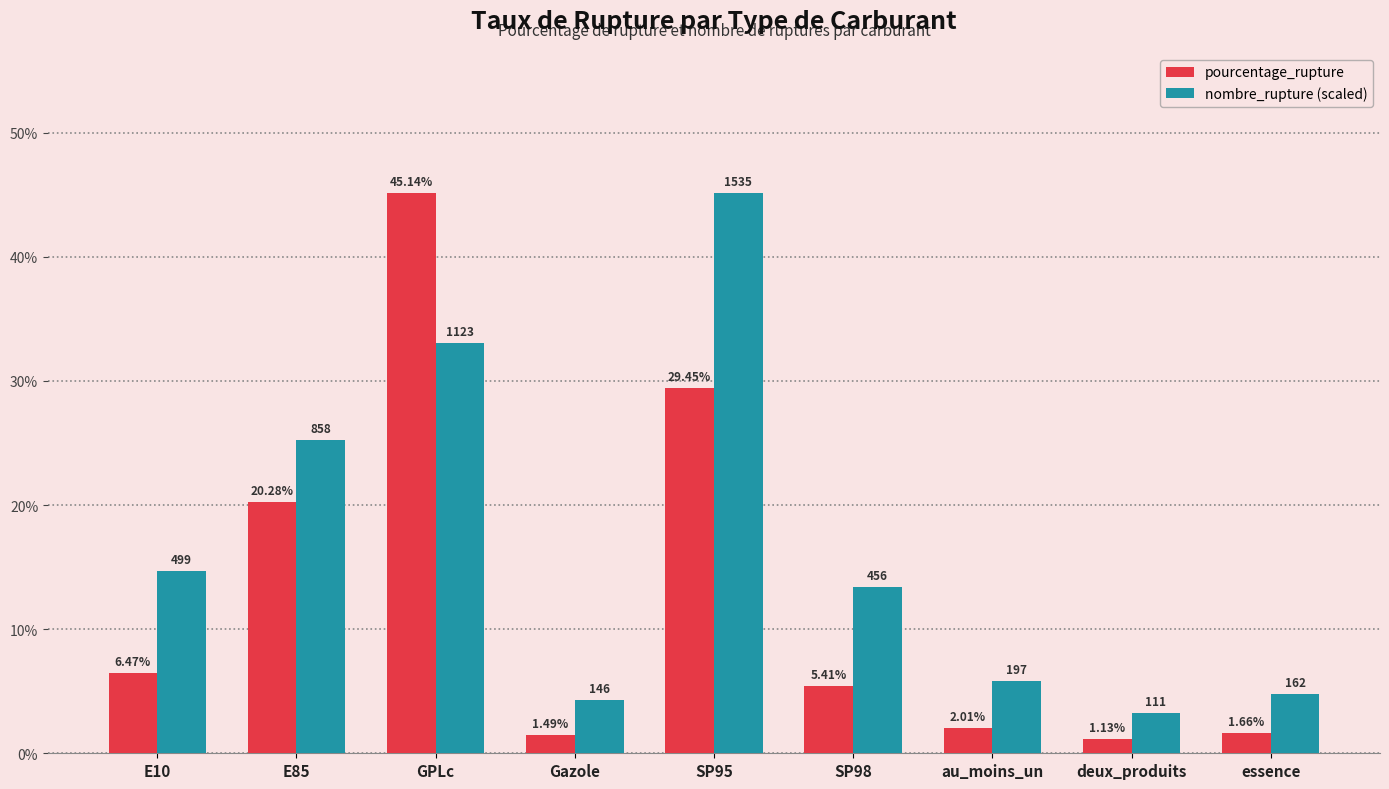

What is the difference between the maximum and minimum values in the pourcentage_rupture series?

44.0